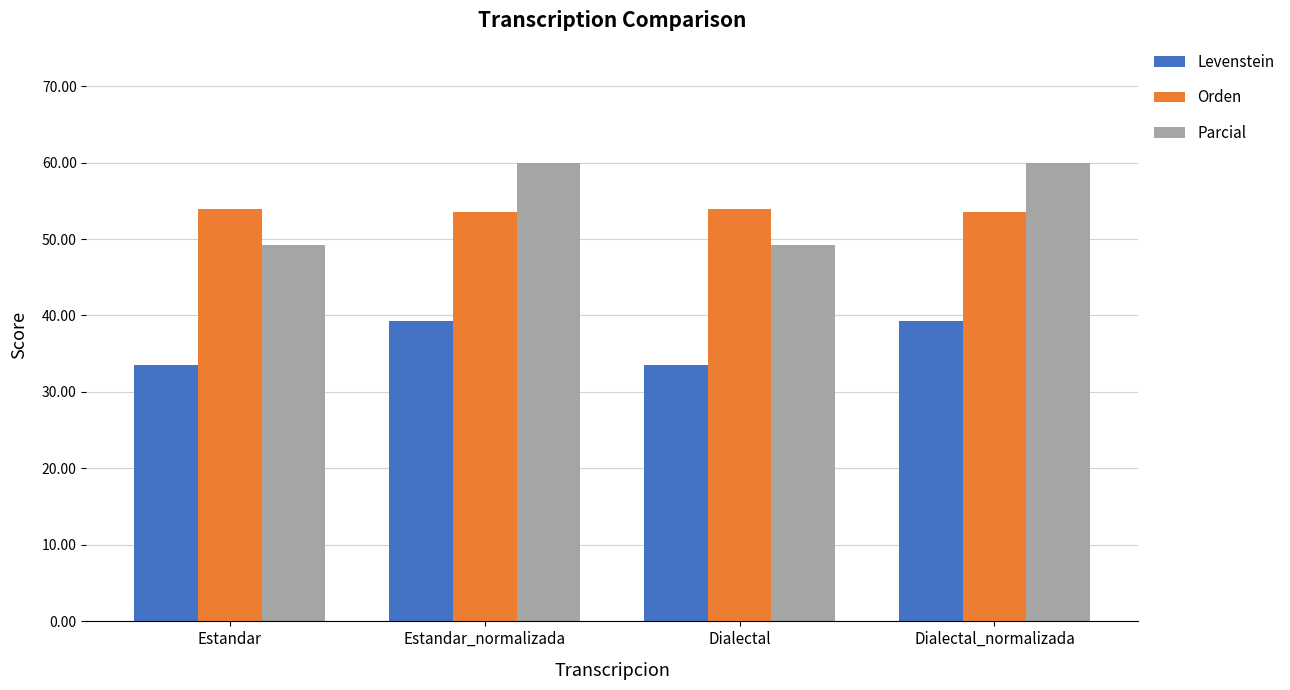

Reading left to right, what are all the values shown in this chart?

Levenstein: Estandar=33.5	Estandar_normalizada=39.3	Dialectal=33.5	Dialectal_normalizada=39.3
Orden: Estandar=54.0	Estandar_normalizada=53.6	Dialectal=54.0	Dialectal_normalizada=53.6
Parcial: Estandar=49.2	Estandar_normalizada=60.0	Dialectal=49.2	Dialectal_normalizada=60.0